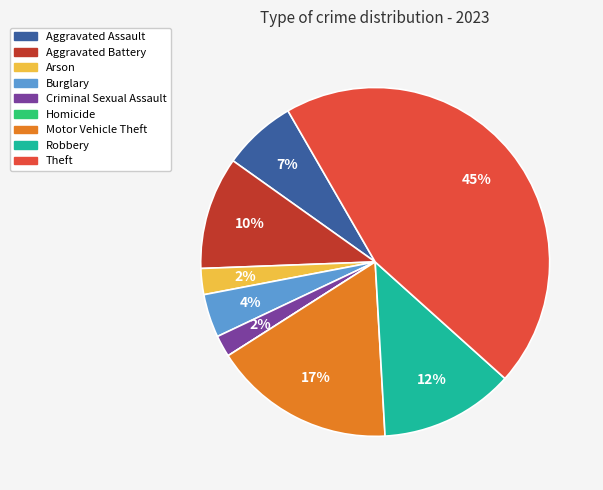

To the nearest percent, what portion does Arson represent?

2%